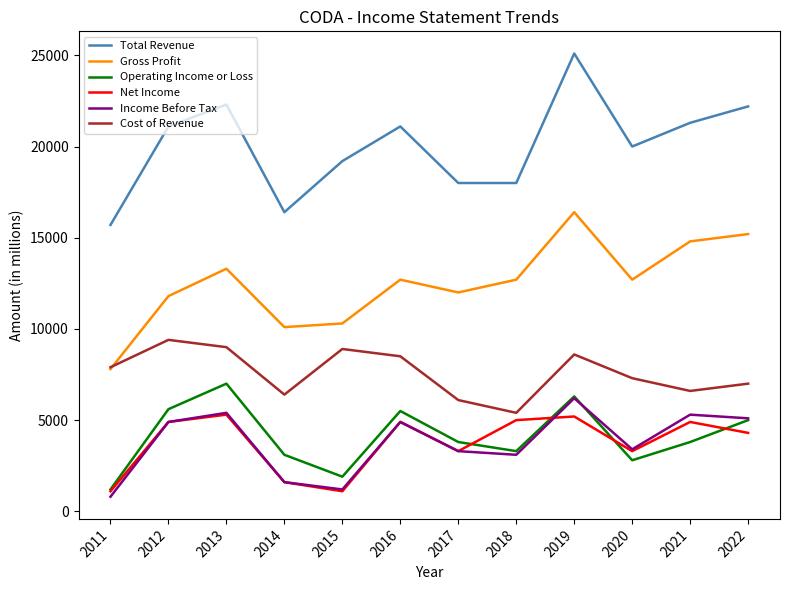

Where is Total Revenue nearest to the value 20400?

2020